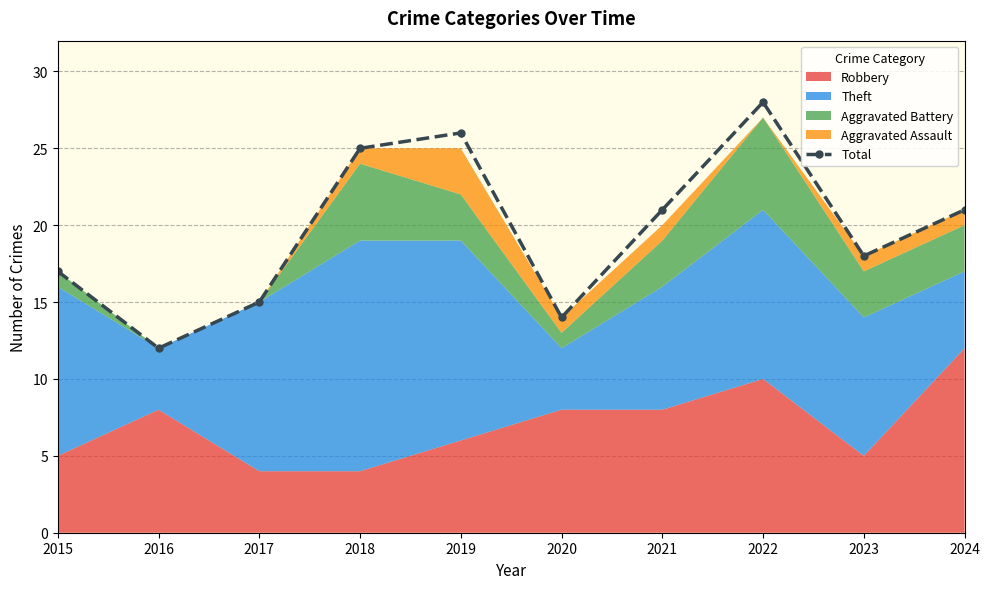

True or false: the data shows 21 at 2024.

True